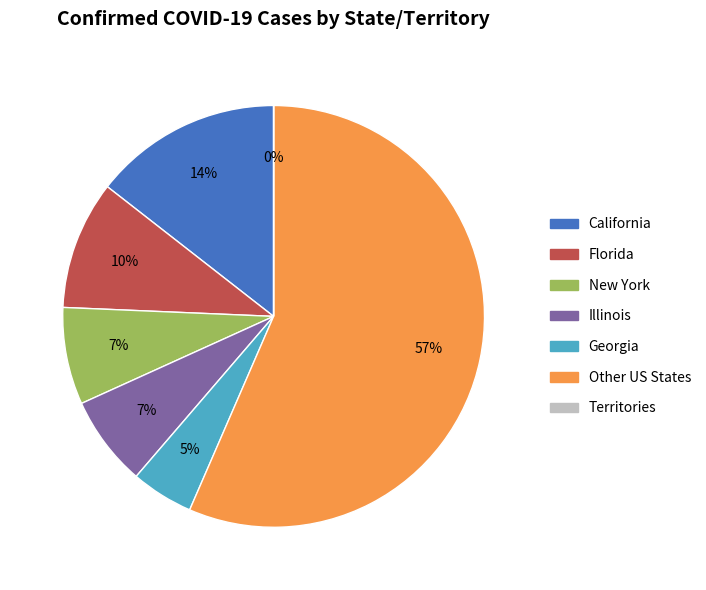

Which has a higher value, New York or Florida?

Florida